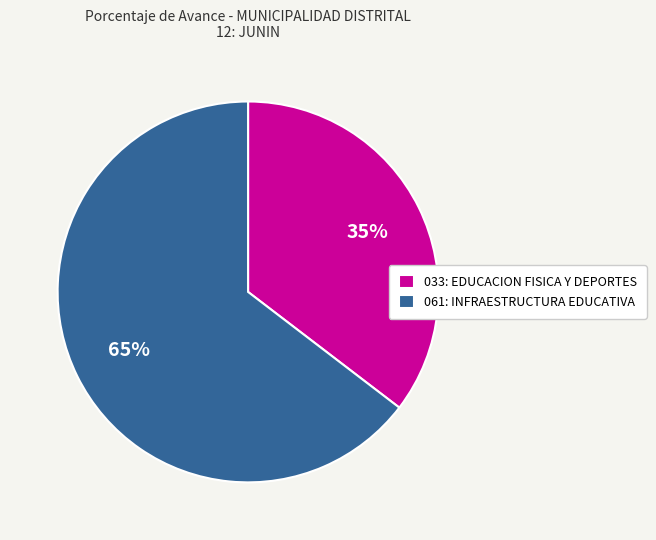

What is the largest slice in the pie chart?

061: INFRAESTRUCTURA EDUCATIVA